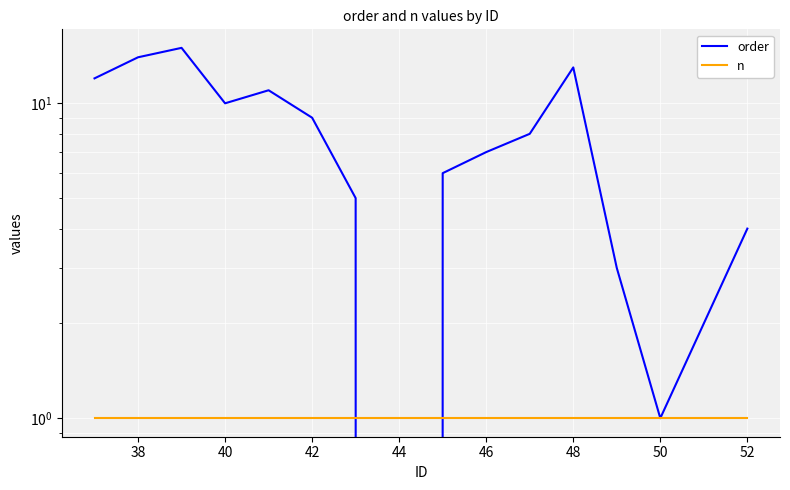

Does the chart display data point markers on the line(s)?

No